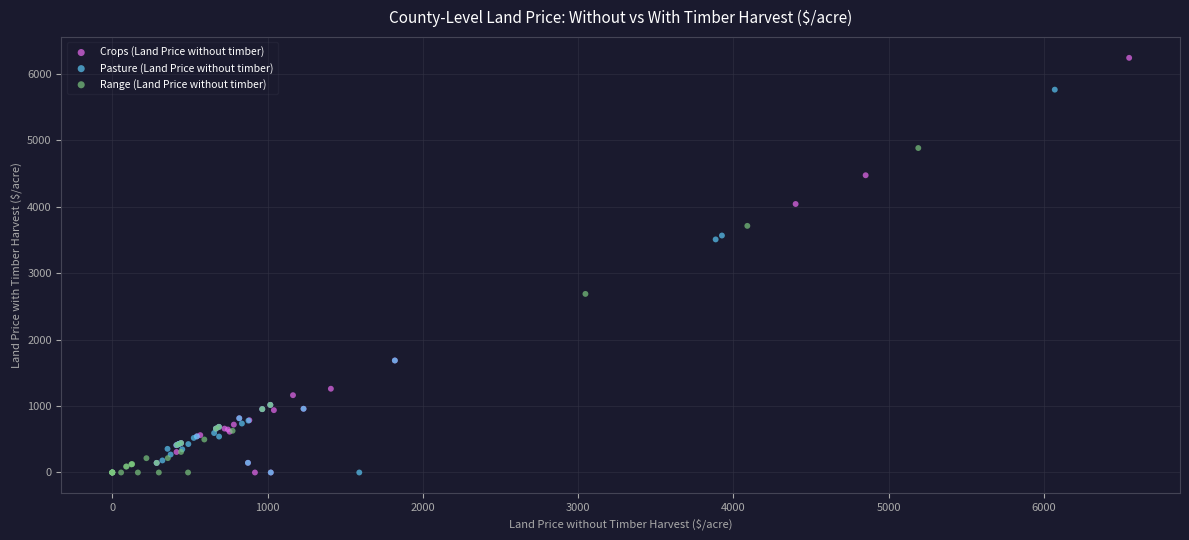

Which series contains the highest Y value?

Crops (Land Price without timber)